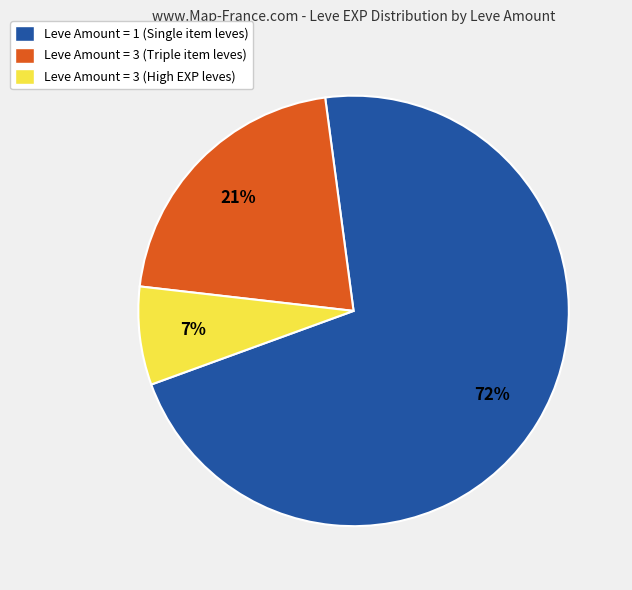

True or false: Leve Amount = 3 (High EXP leves) accounts for 7% of the total.

True